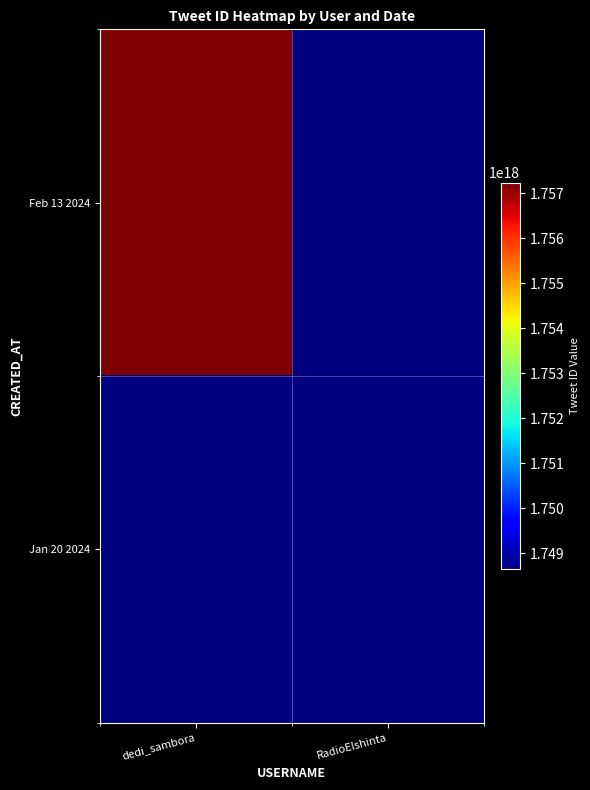

List the series in order of their overall mean, highest first.

Feb 13 2024, Jan 20 2024